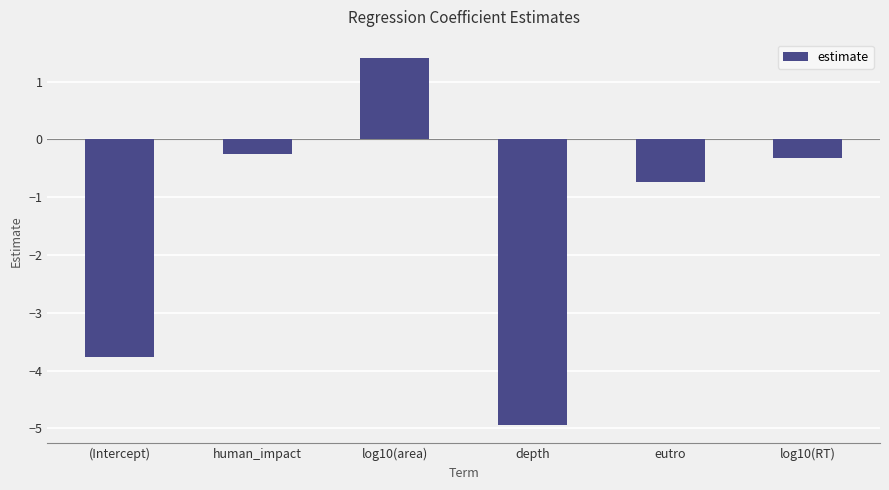

What is the greatest value displayed?

1.4